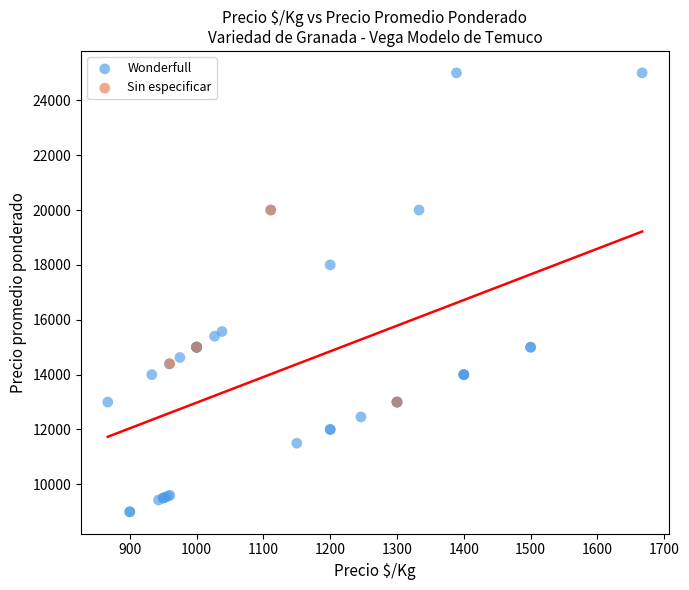

Which series reaches the minimum Y coordinate?

Wonderfull